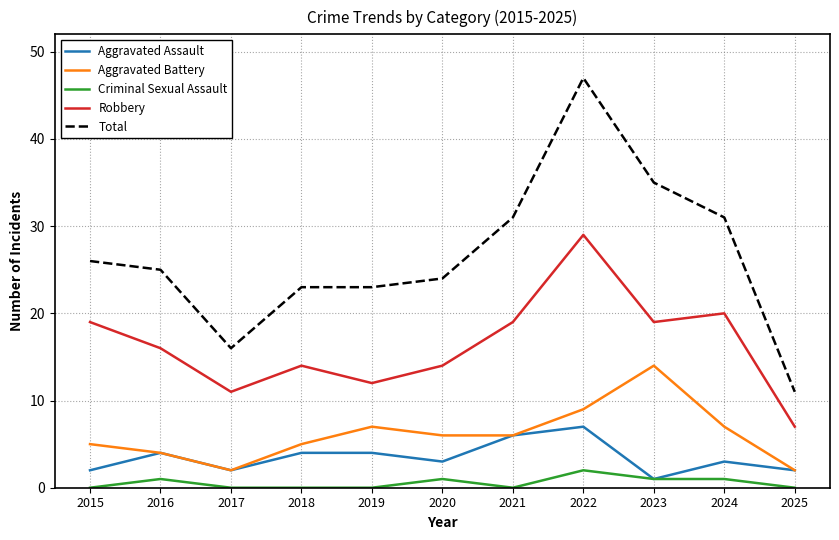

Is it true that Total equals 31 at 2021?

True